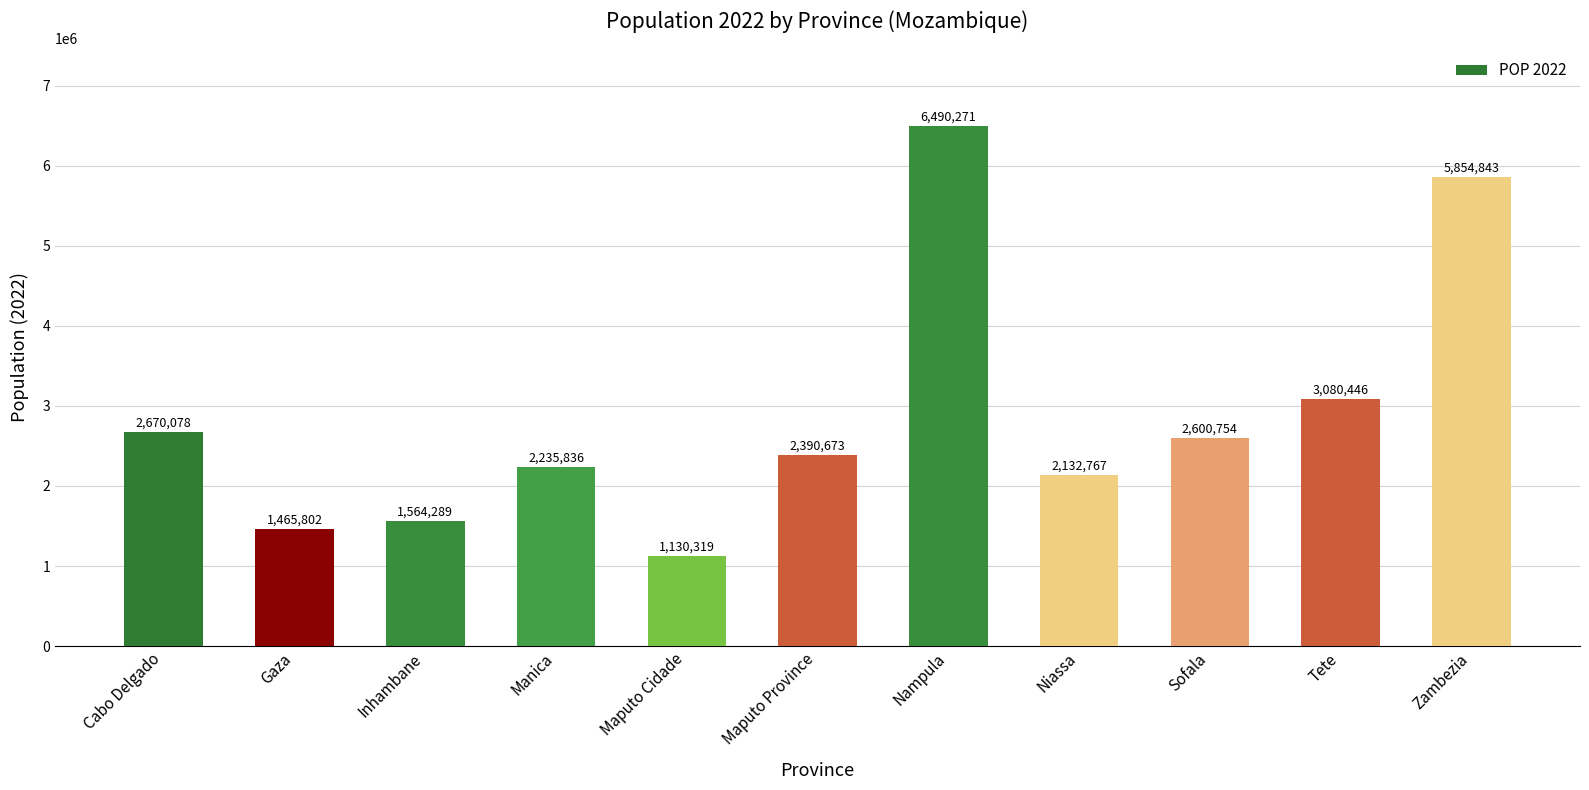

Is it true that the value at Tete is 4989236?

False